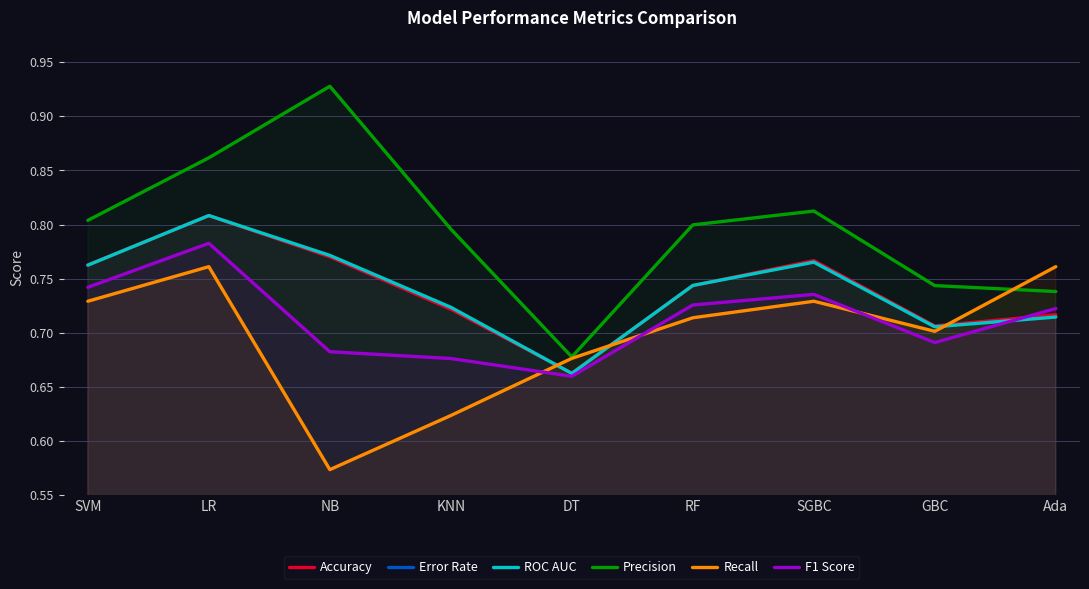

Which has a higher value, KNN or Ada?

KNN